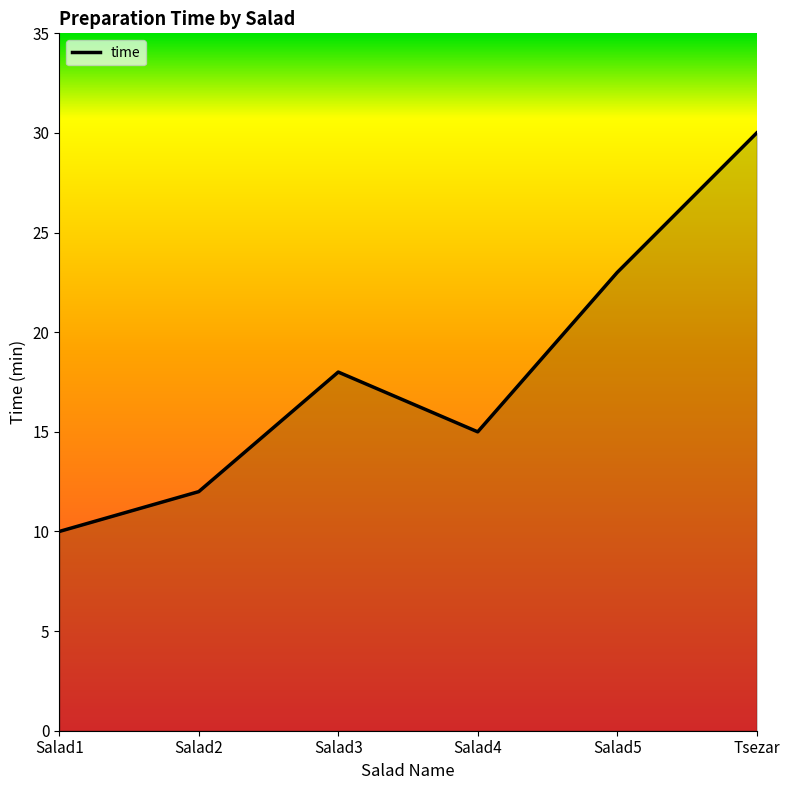

What is the change in value from Salad3 to Salad4?

-3